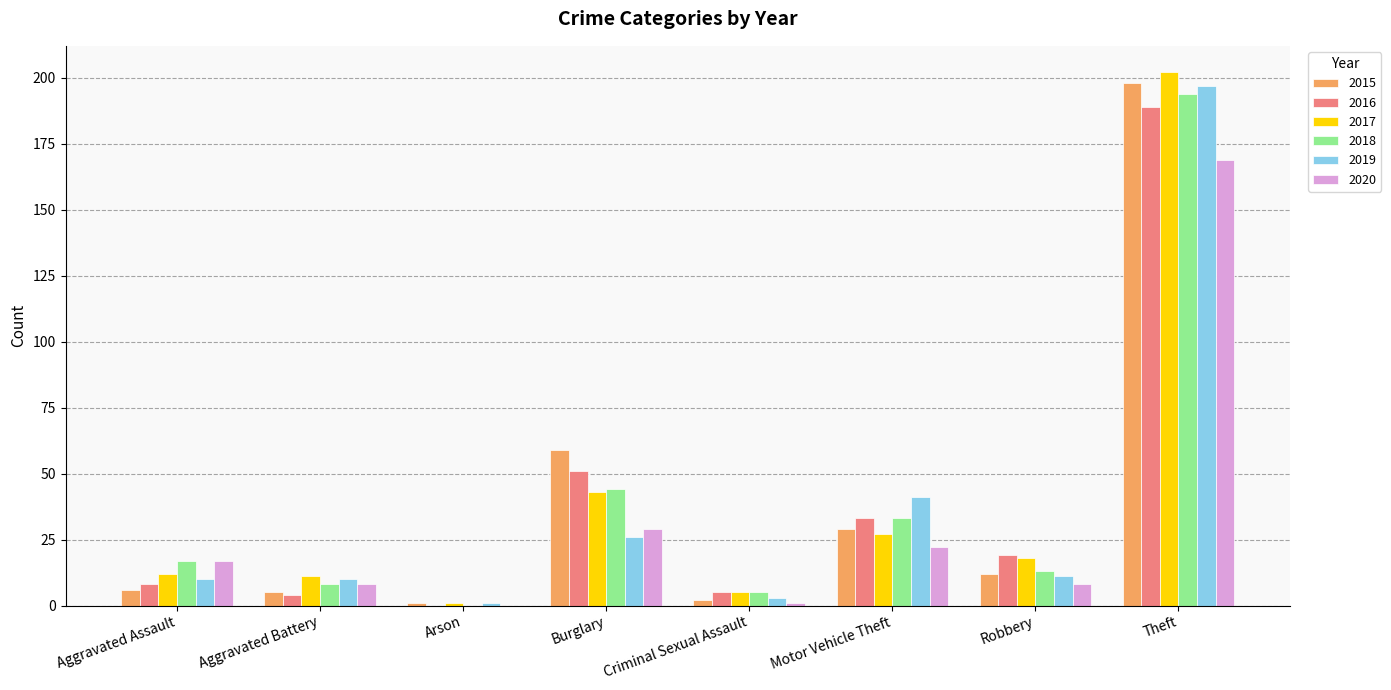

What is the maximum value for 2018?

194